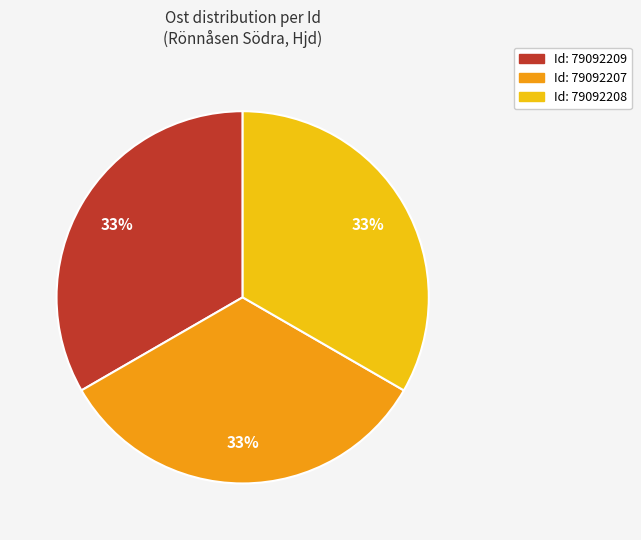

To the nearest percent, what is the average slice percentage?

33%